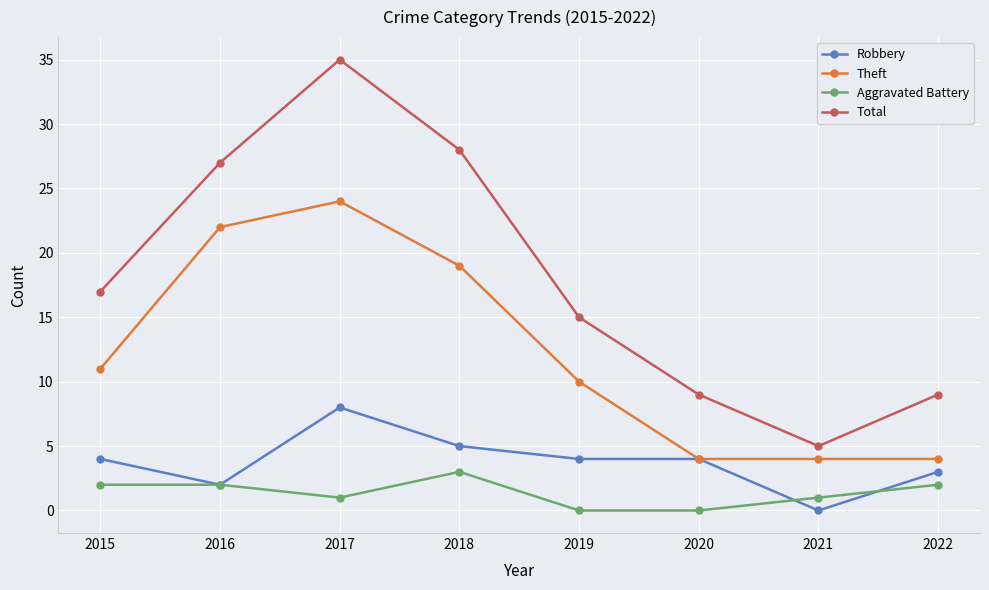

What is the difference between the highest and lowest values at 2019?

15